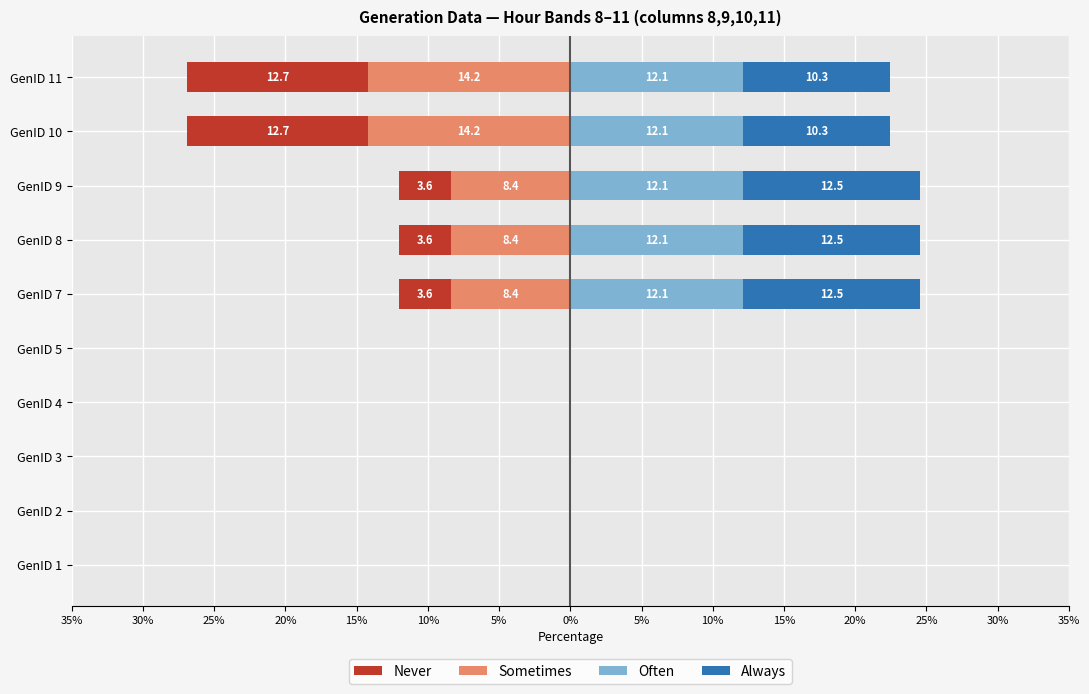

Count the number of data series in this chart.

4